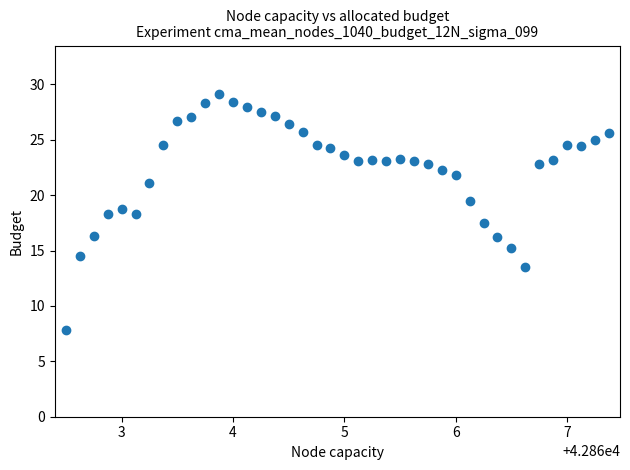

What is the range of Y values (max minus min)?

21.3